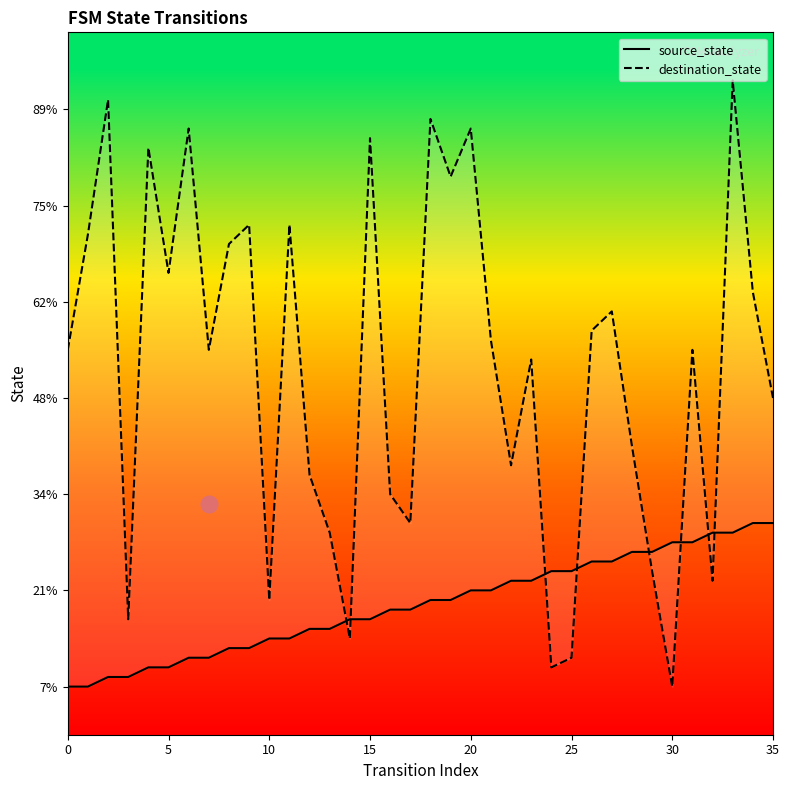

Where do source_state and destination_state first cross each other?

13 and 14